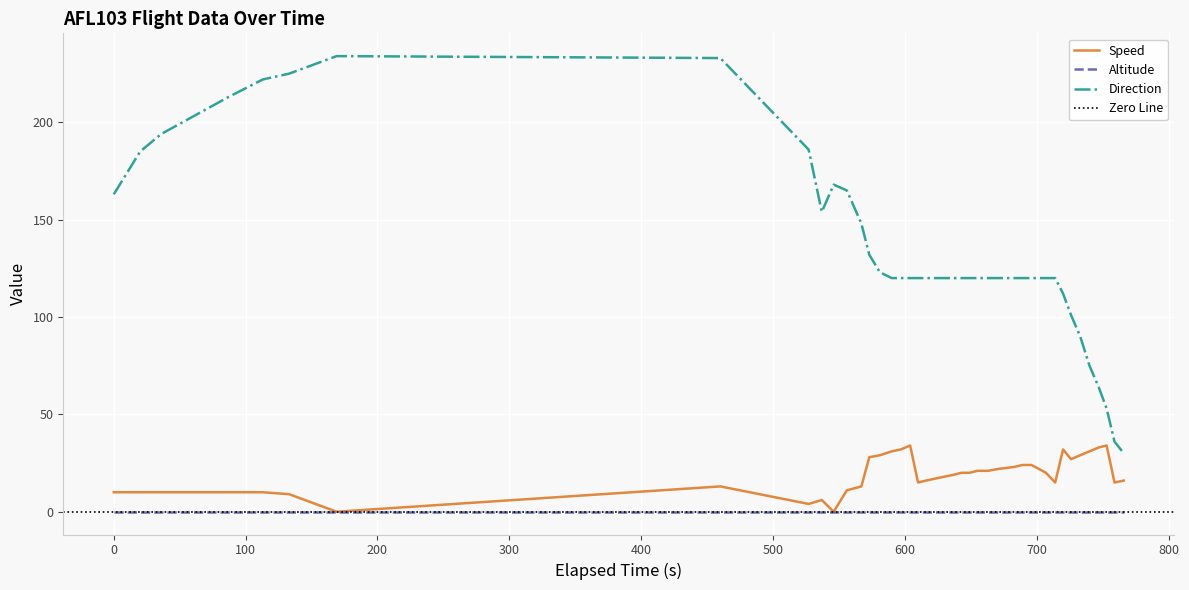

How many categories are shown in the chart?

40